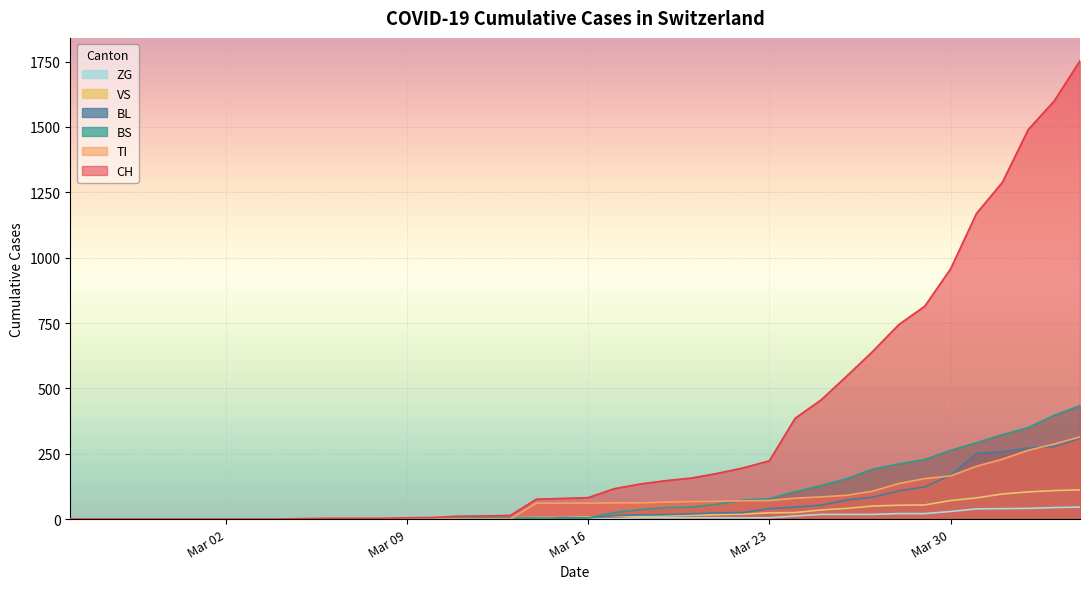

What are all the series names shown in the legend?

ZG, VS, BL, BS, TI, CH